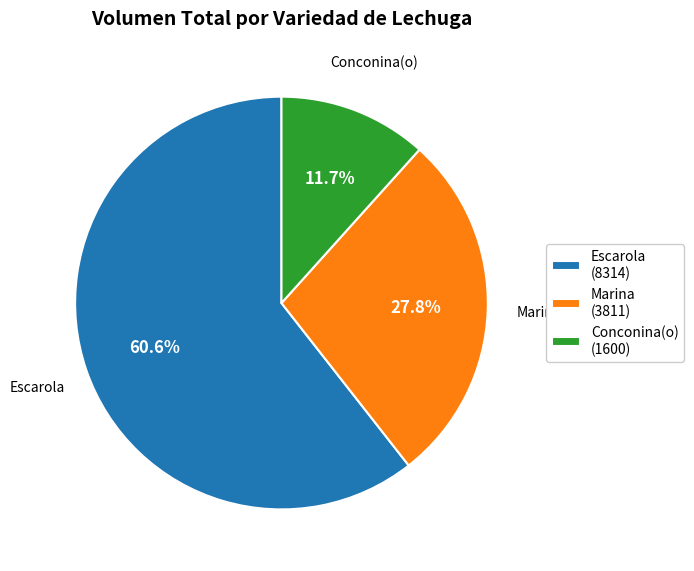

Which slice represents more than half of the pie?

Escarola (8314)